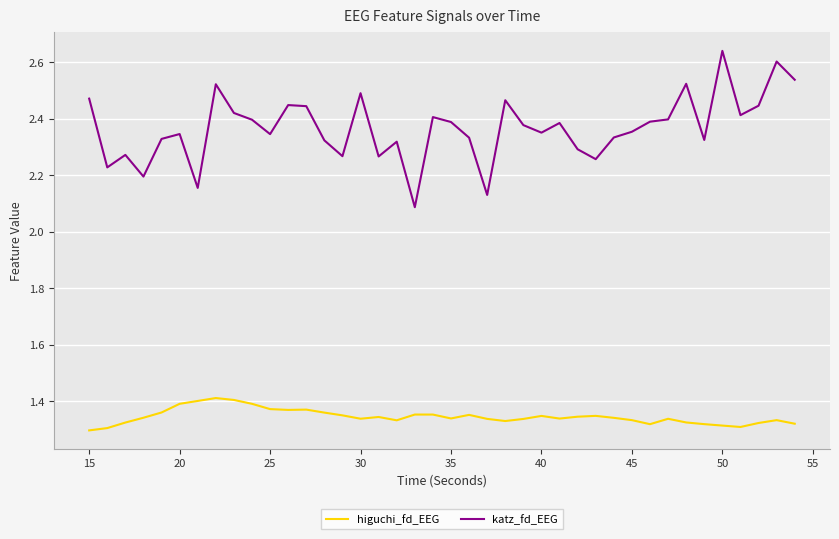

True or false: higuchi_fd_EEG and katz_fd_EEG cross at least once.

False